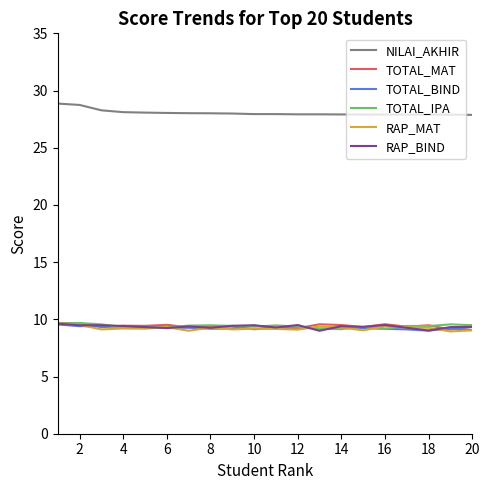

What is the minimum value for TOTAL_BIND?

9.0